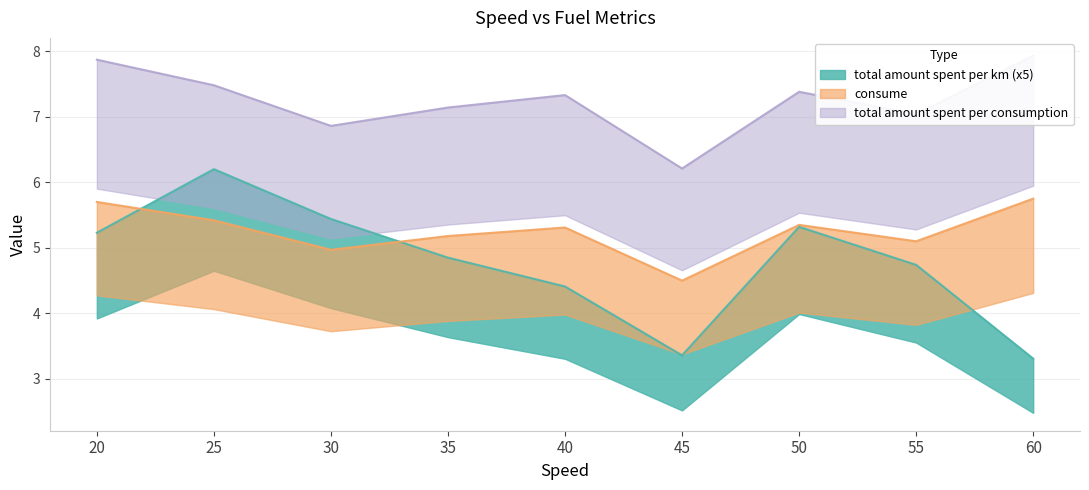

What is the difference between the total amount spent per consumption values at 55 and 25?

0.4